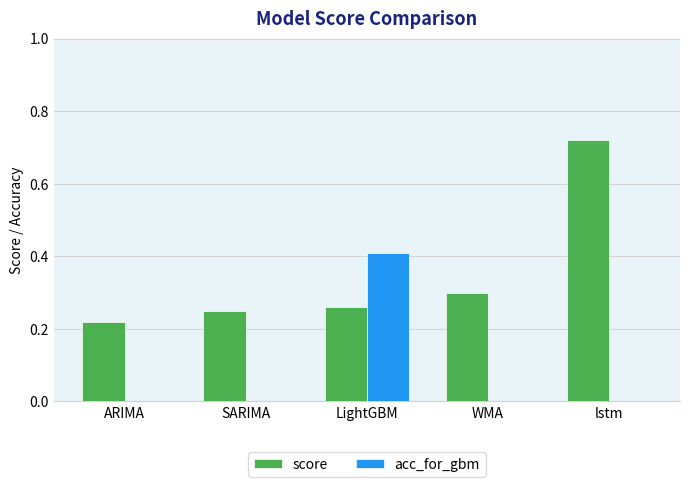

What are all the series names shown in the legend?

score, acc_for_gbm